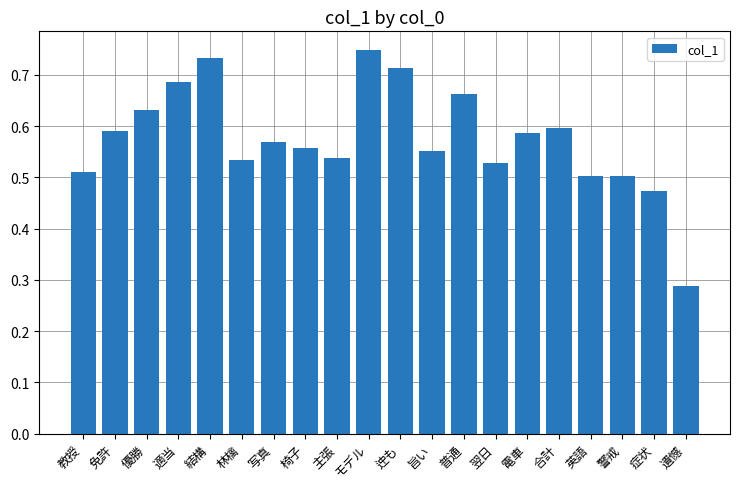

What is the label of the 5th bar from the left?

結構